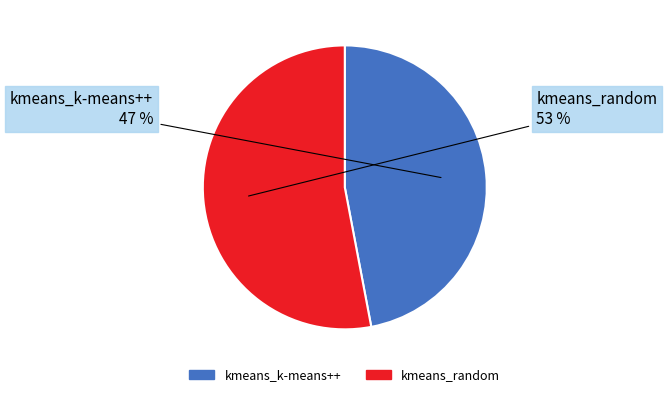

What percentage is the kmeans_k-means++ slice, to the nearest percent?

47%